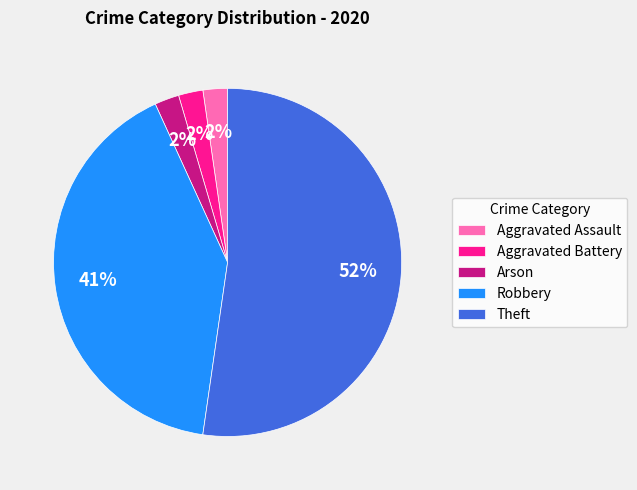

Which slice is the largest?

Theft